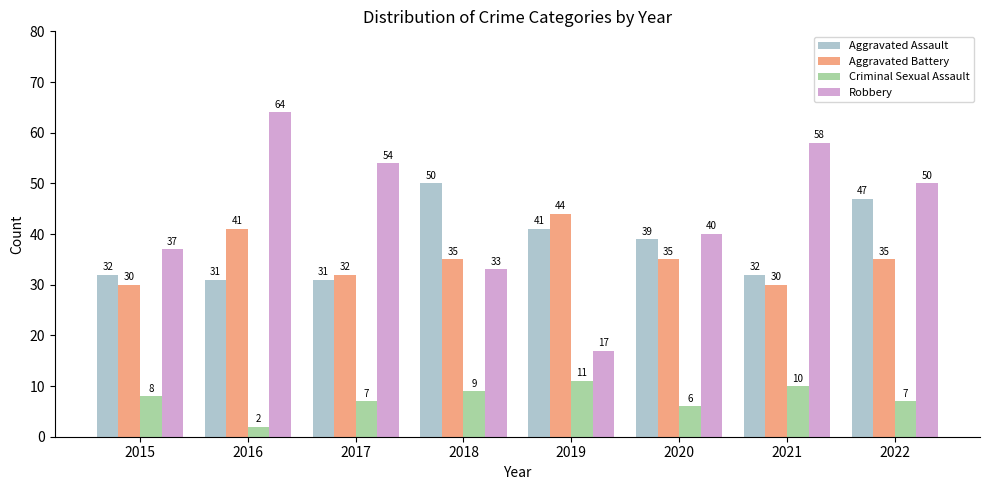

What is the difference between the maximum and minimum values in the Robbery series?

47